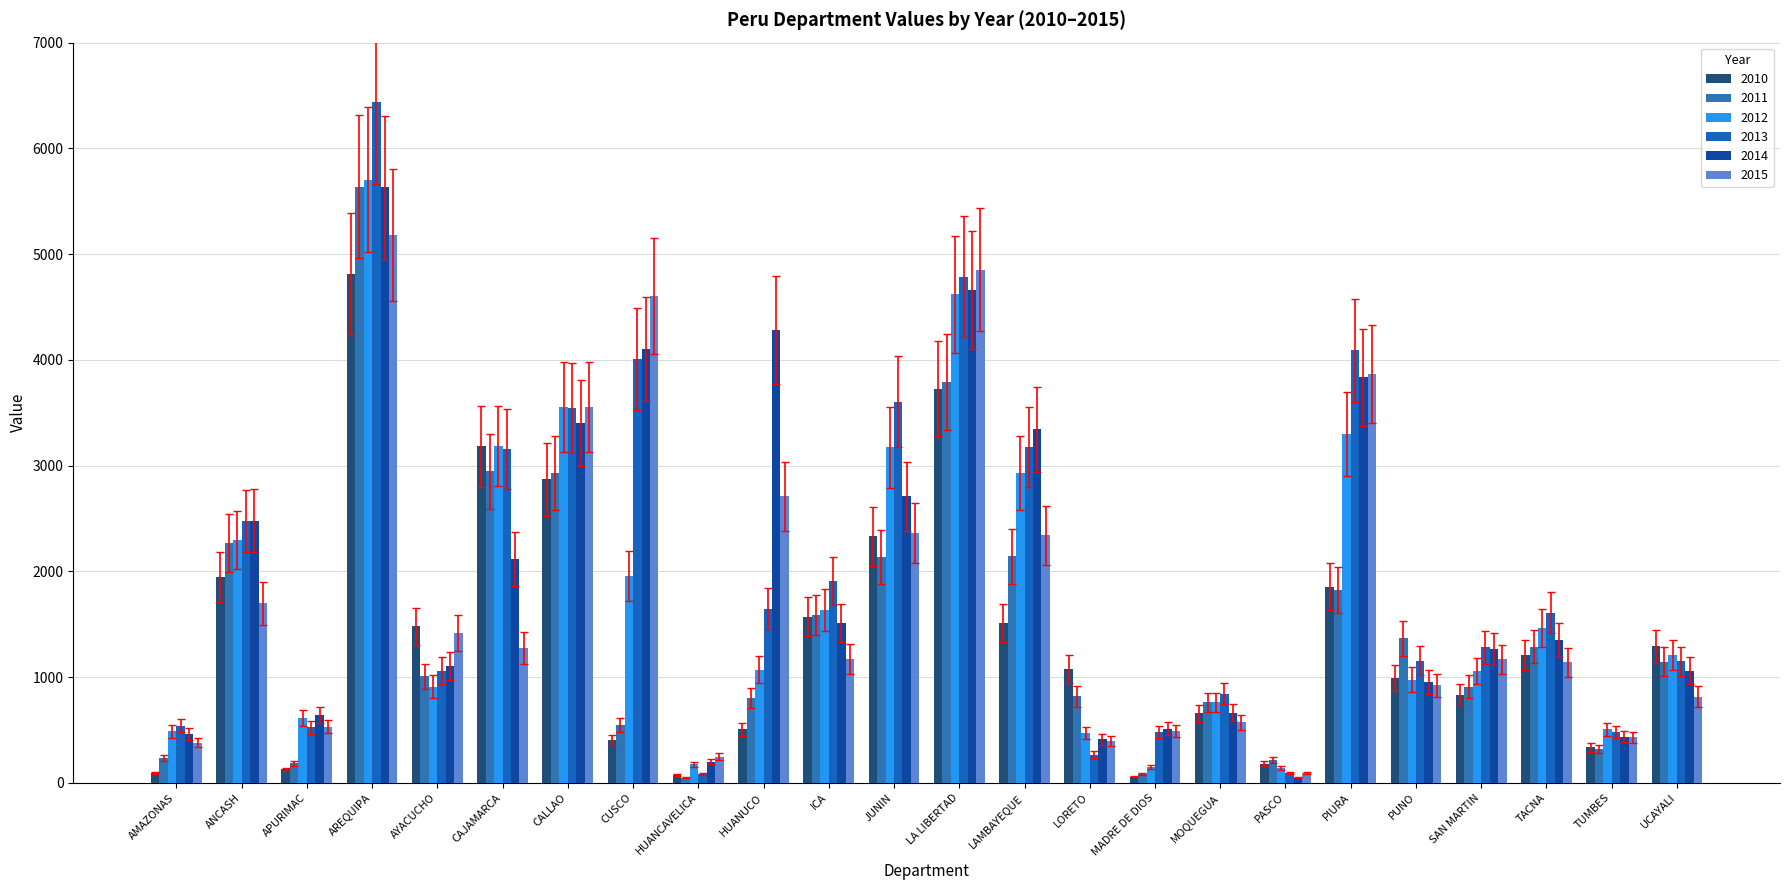

What is the minimum value shown in the chart?

50